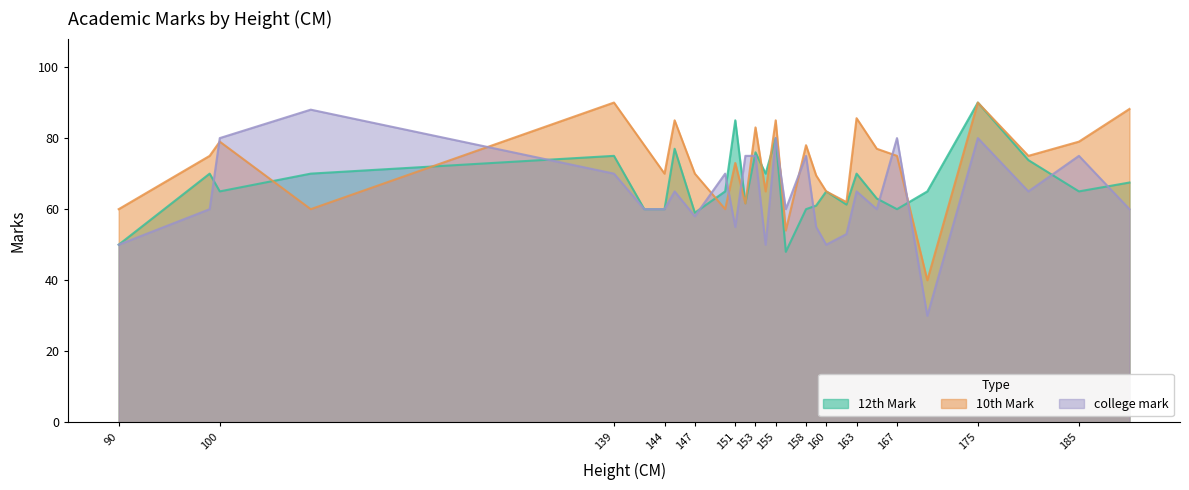

How many data points in 12th Mark are above 65?

12